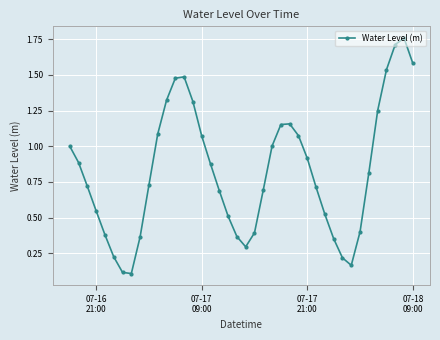

What is the value of the 35th point from the left?

0.8